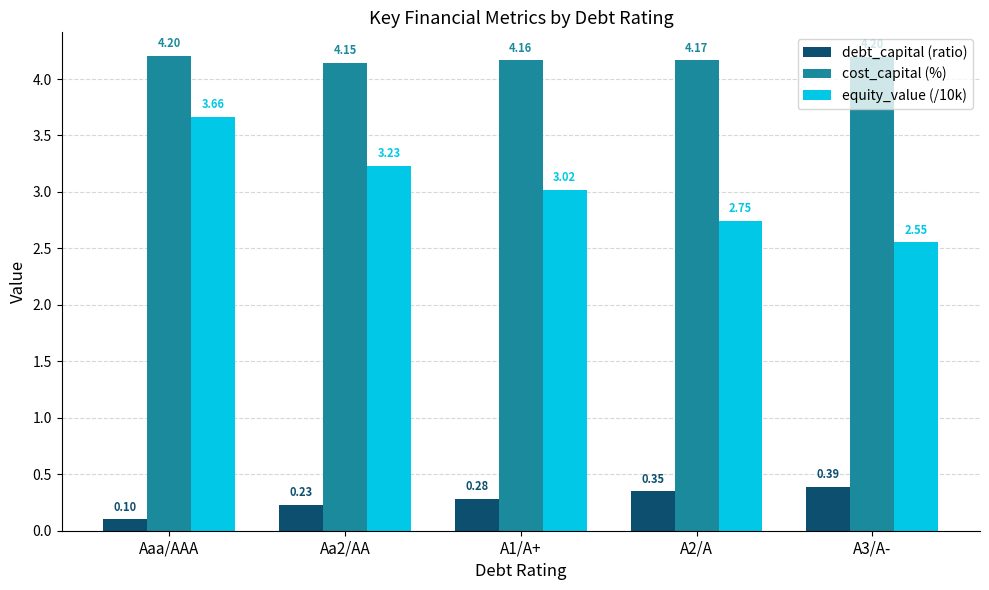

Is it true that cost_capital (%) equals 7.3 at Aa2/AA?

False